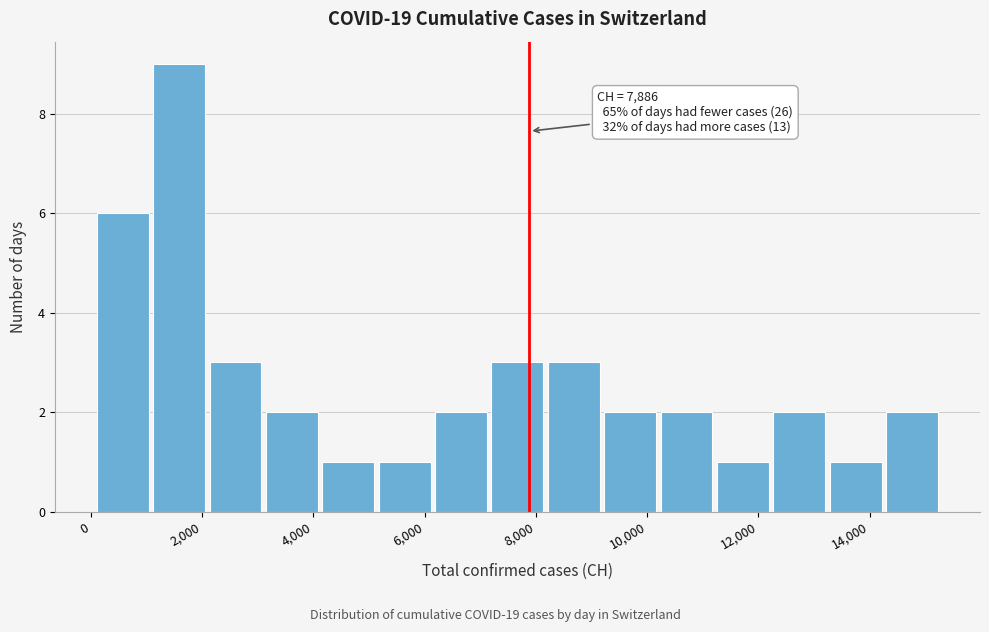

Over which range of the x-axis is the bar tallest?

1000 to 2000